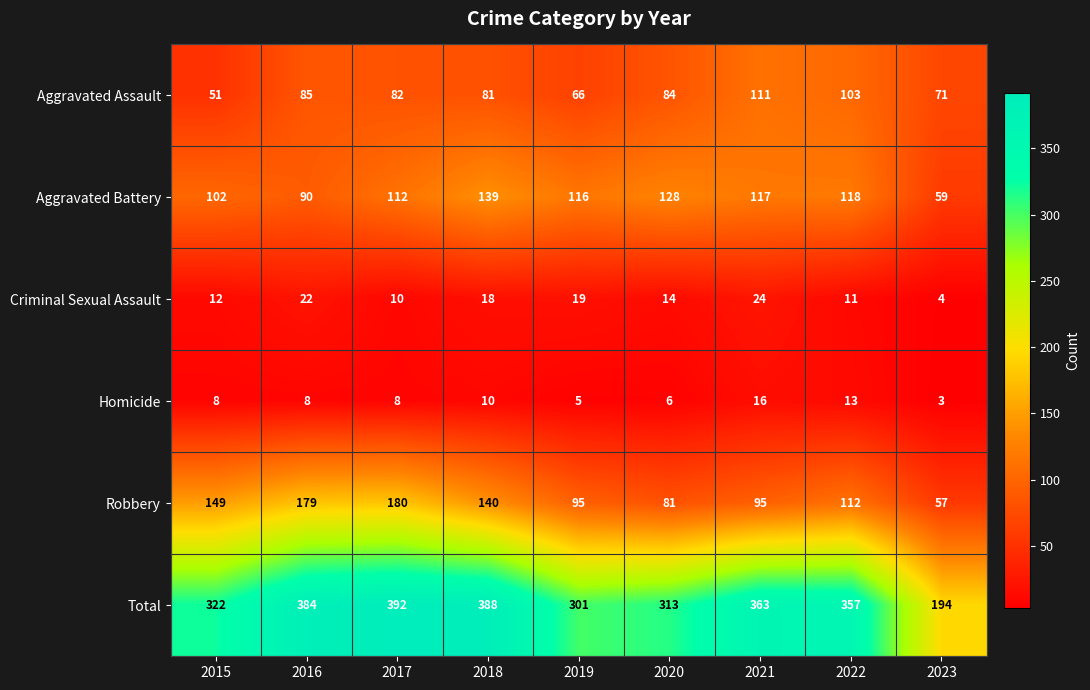

At 2017, list the series in order from largest to smallest.

Total, Robbery, Aggravated Battery, Aggravated Assault, Criminal Sexual Assault, Homicide